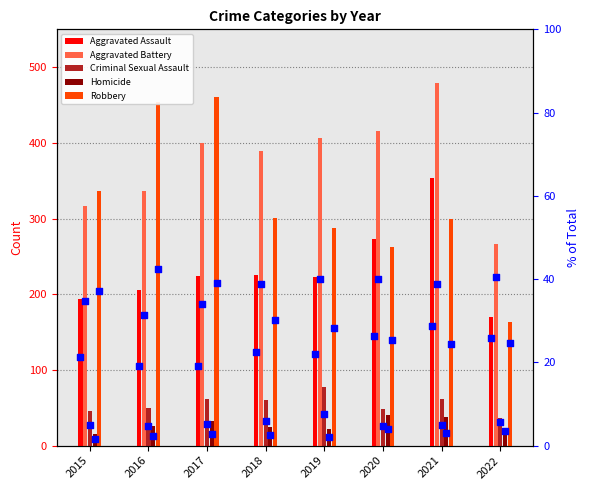

Which series contains the lowest Y value?

Homicide